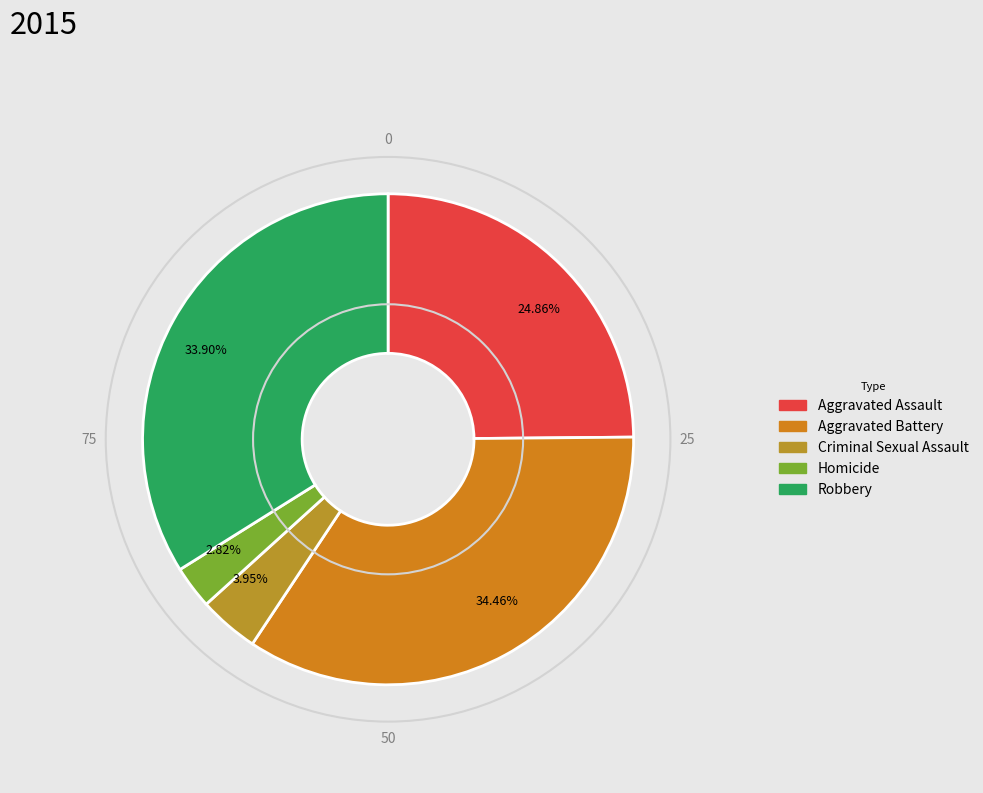

How many segments does this pie chart have?

5